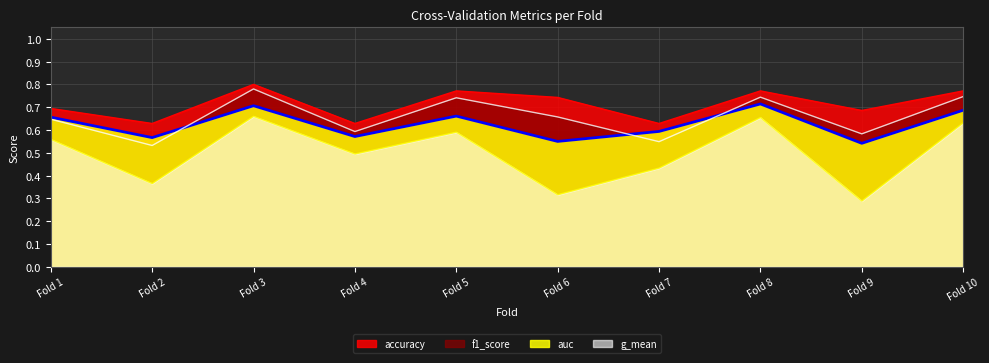

True or false: accuracy and f1_score intersect in this chart.

False